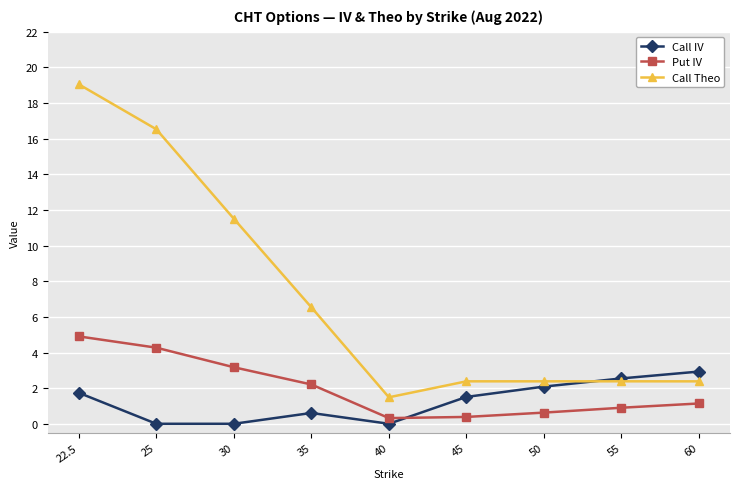

How many series are shown in this chart?

3